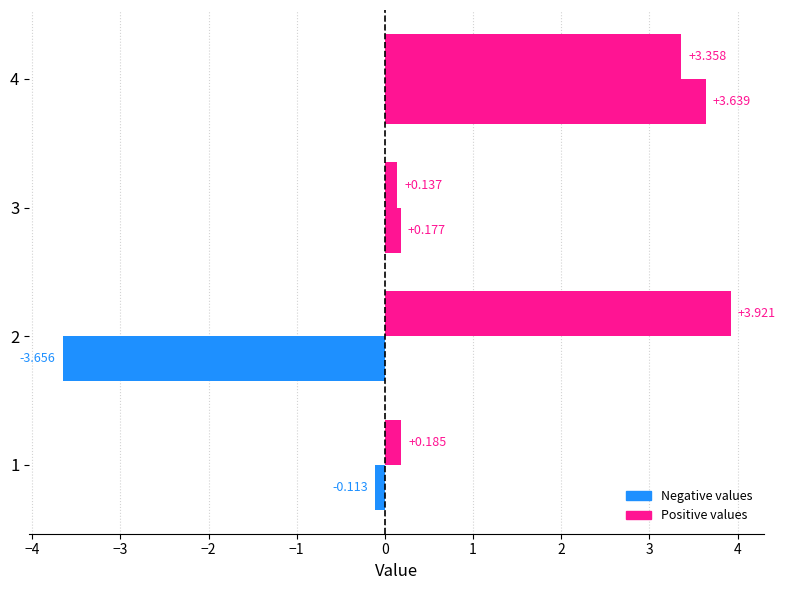

Count the number of categories in the chart.

4